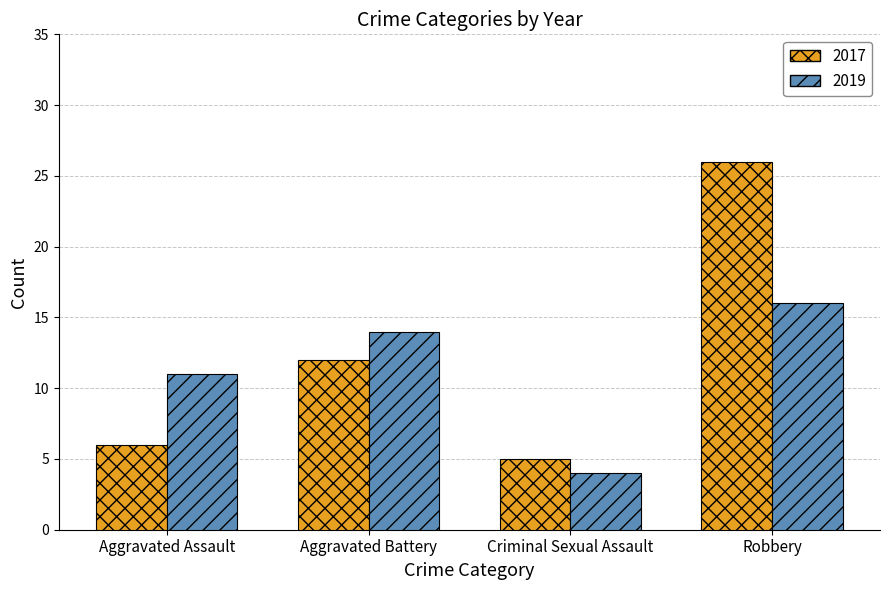

Where is 2017 nearest to the value 15?

Aggravated Battery